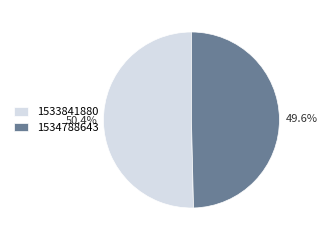

Rank the categories by value from highest to lowest.

1533841880, 1534788643